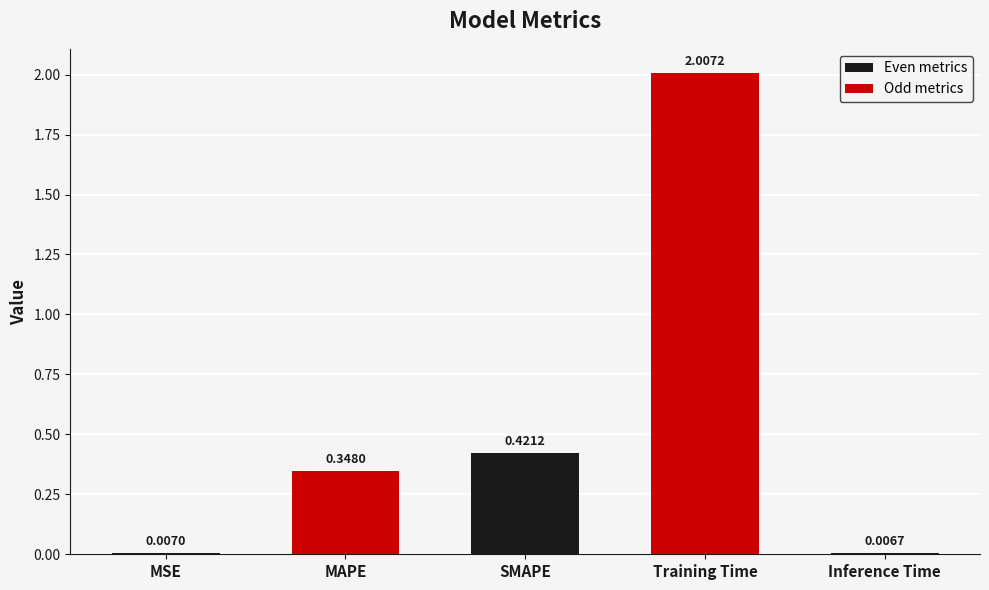

What is the sum of all values?

2.8